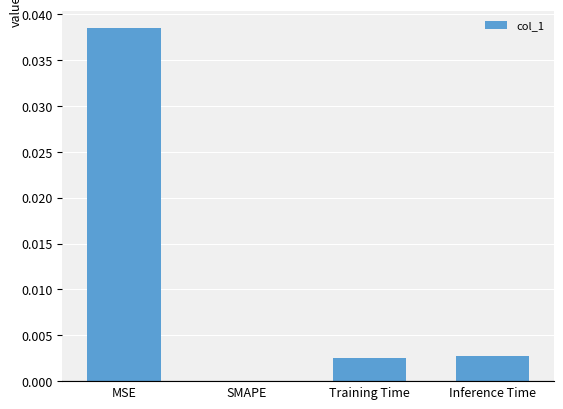

At which category does the chart reach its peak across all series?

MSE